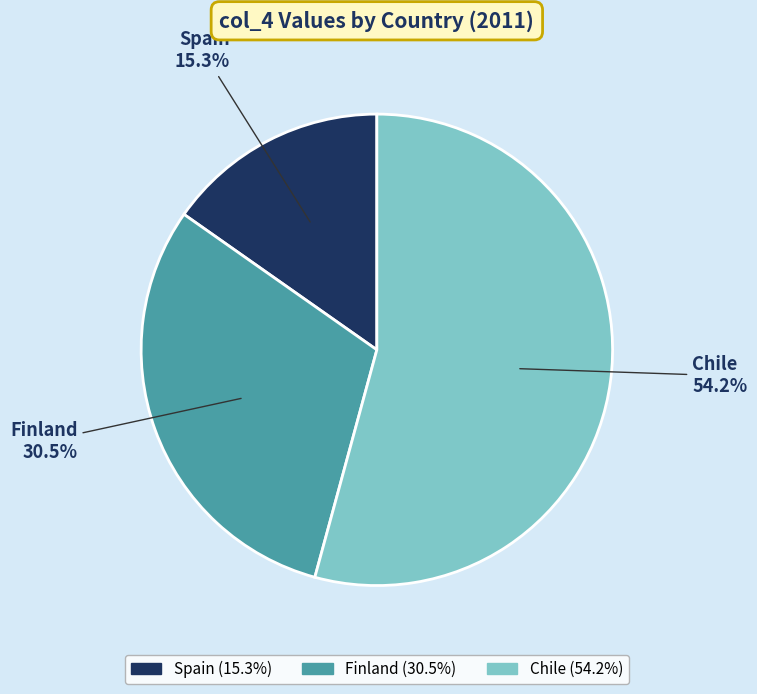

Count the number of slices in the pie.

3